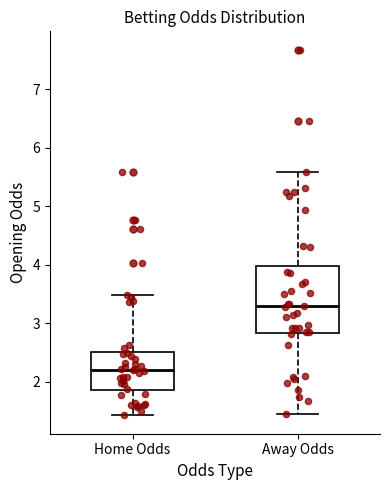

Which box is the tallest, from its lower edge to its upper edge?

Away Odds